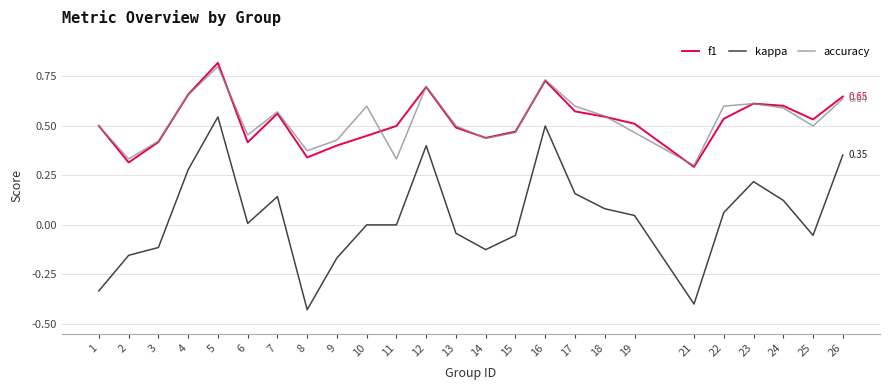

Which category has the lowest value across all series?

8